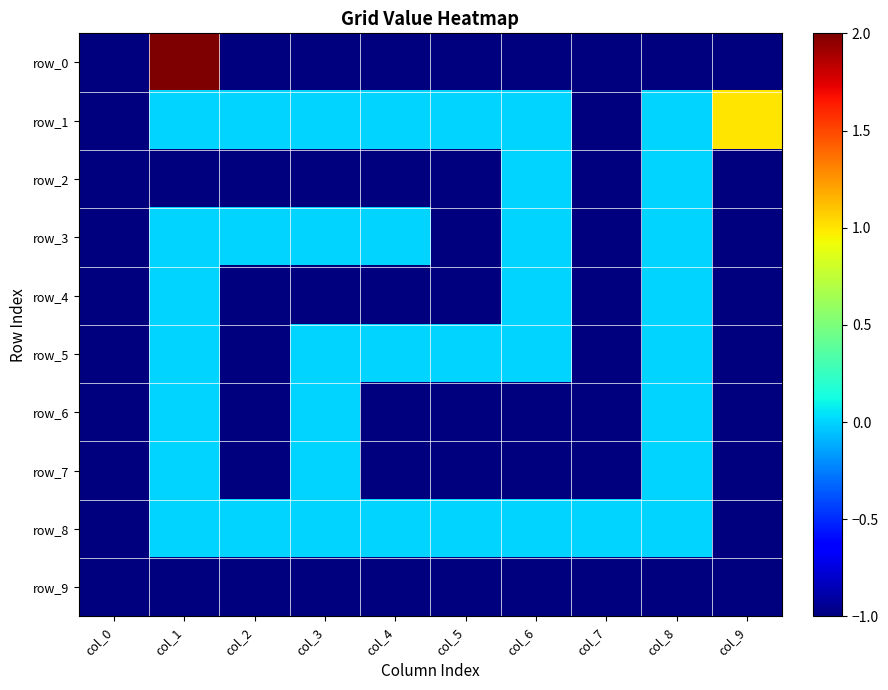

Reading left to right, list all the values displayed in this chart.

row_0: col_0=-1	col_1=2	col_2=-1	col_3=-1	col_4=-1	col_5=-1	col_6=-1	col_7=-1	col_8=-1	col_9=-1
row_1: col_0=-1	col_1=0	col_2=0	col_3=0	col_4=0	col_5=0	col_6=0	col_7=-1	col_8=0	col_9=1
row_2: col_0=-1	col_1=-1	col_2=-1	col_3=-1	col_4=-1	col_5=-1	col_6=0	col_7=-1	col_8=0	col_9=-1
row_3: col_0=-1	col_1=0	col_2=0	col_3=0	col_4=0	col_5=-1	col_6=0	col_7=-1	col_8=0	col_9=-1
row_4: col_0=-1	col_1=0	col_2=-1	col_3=-1	col_4=-1	col_5=-1	col_6=0	col_7=-1	col_8=0	col_9=-1
row_5: col_0=-1	col_1=0	col_2=-1	col_3=0	col_4=0	col_5=0	col_6=0	col_7=-1	col_8=0	col_9=-1
row_6: col_0=-1	col_1=0	col_2=-1	col_3=0	col_4=-1	col_5=-1	col_6=-1	col_7=-1	col_8=0	col_9=-1
row_7: col_0=-1	col_1=0	col_2=-1	col_3=0	col_4=-1	col_5=-1	col_6=-1	col_7=-1	col_8=0	col_9=-1
row_8: col_0=-1	col_1=0	col_2=0	col_3=0	col_4=0	col_5=0	col_6=0	col_7=0	col_8=0	col_9=-1
row_9: col_0=-1	col_1=-1	col_2=-1	col_3=-1	col_4=-1	col_5=-1	col_6=-1	col_7=-1	col_8=-1	col_9=-1